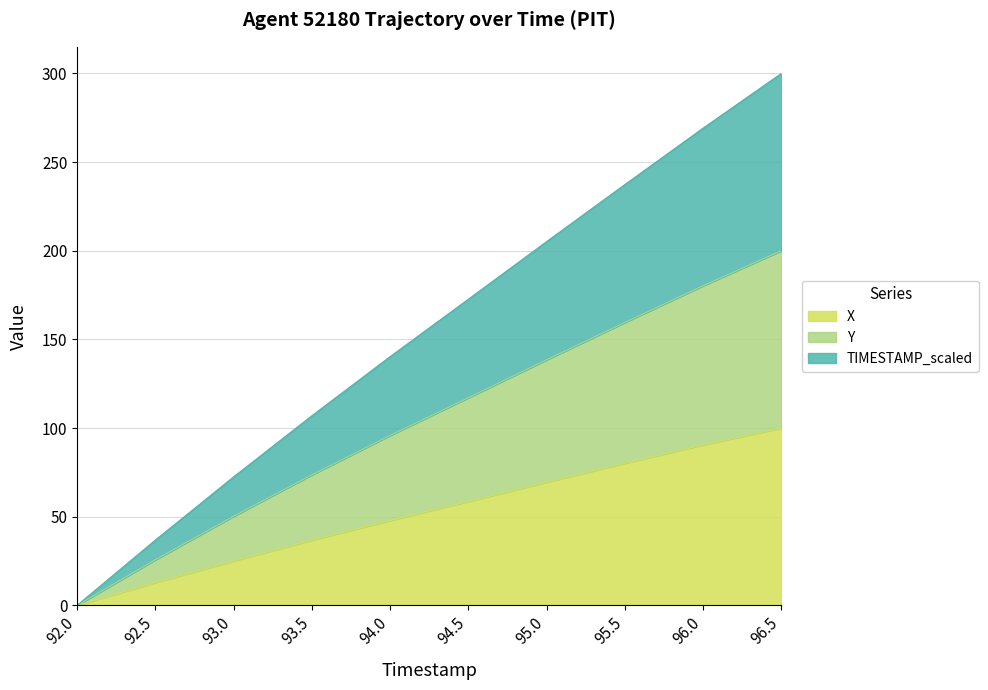

What value does the X series have at 93.0?

25.1